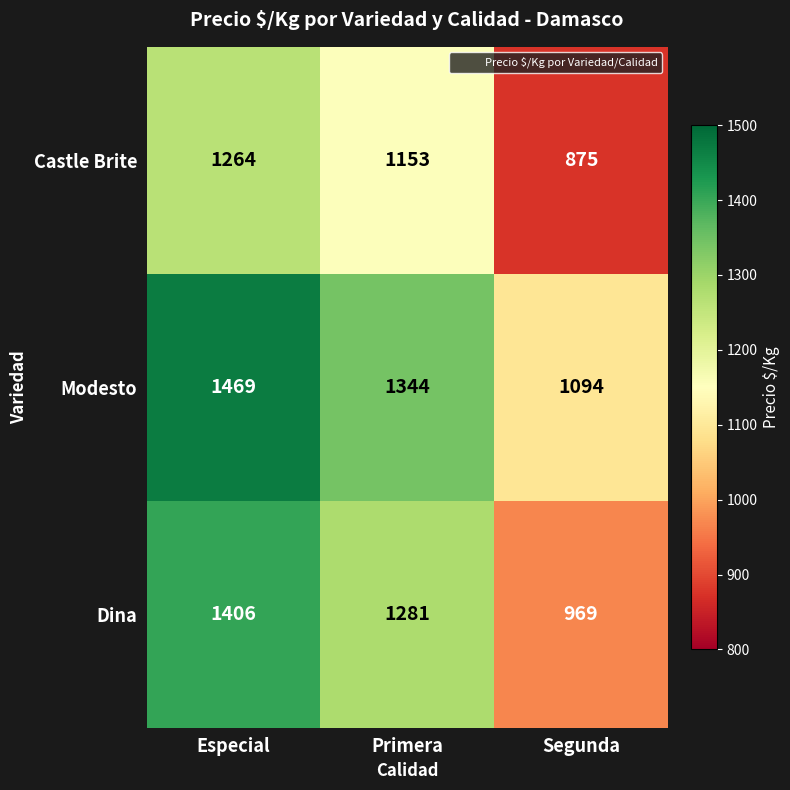

List the series in order of their overall mean, lowest first.

Castle Brite, Dina, Modesto